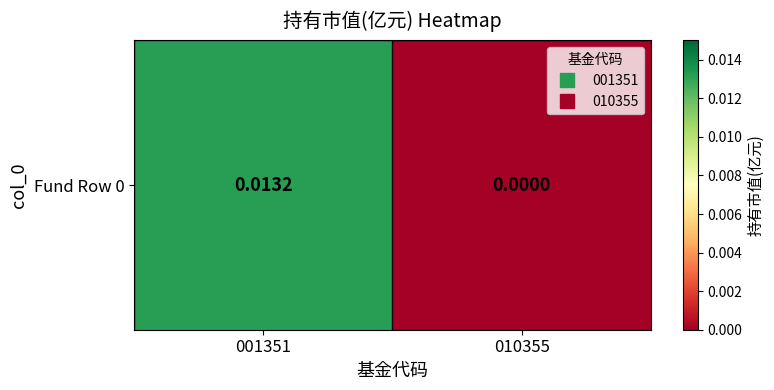

Rank the categories by value from highest to lowest.

001351, 010355